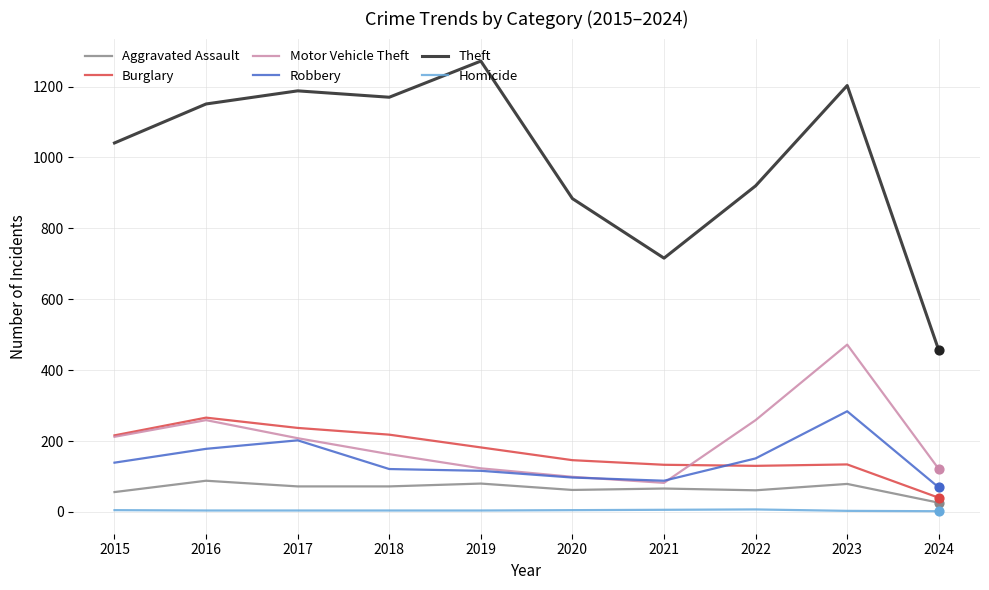

At which category is the sum across all series the highest?

2023